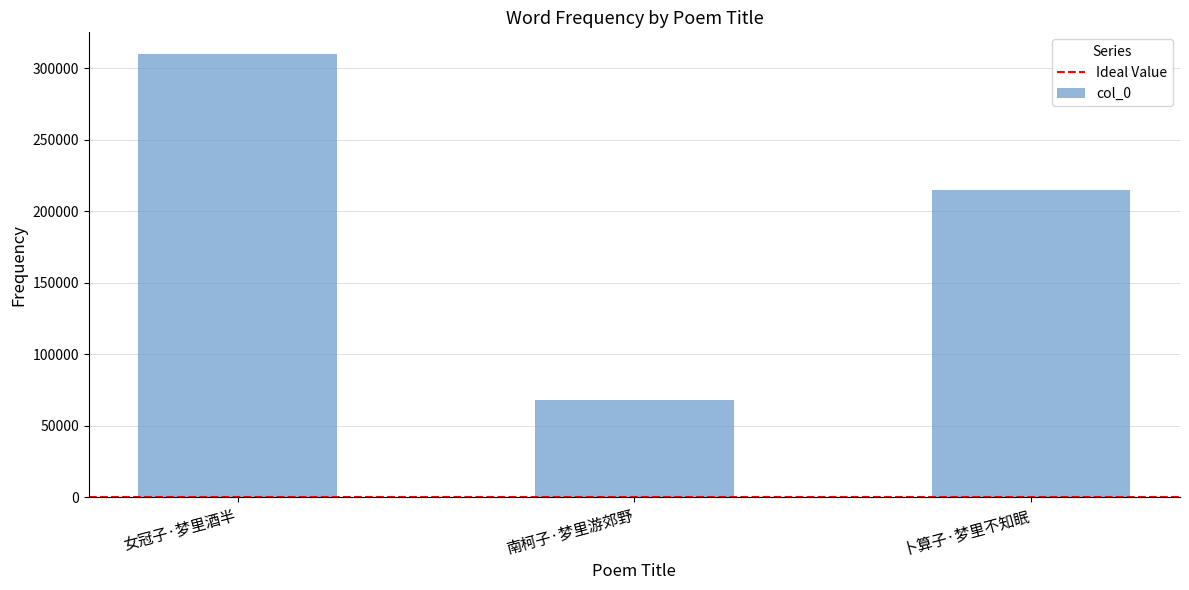

Which has a higher value, 卜算子·梦里不知眠 or 南柯子·梦里游郊野?

卜算子·梦里不知眠